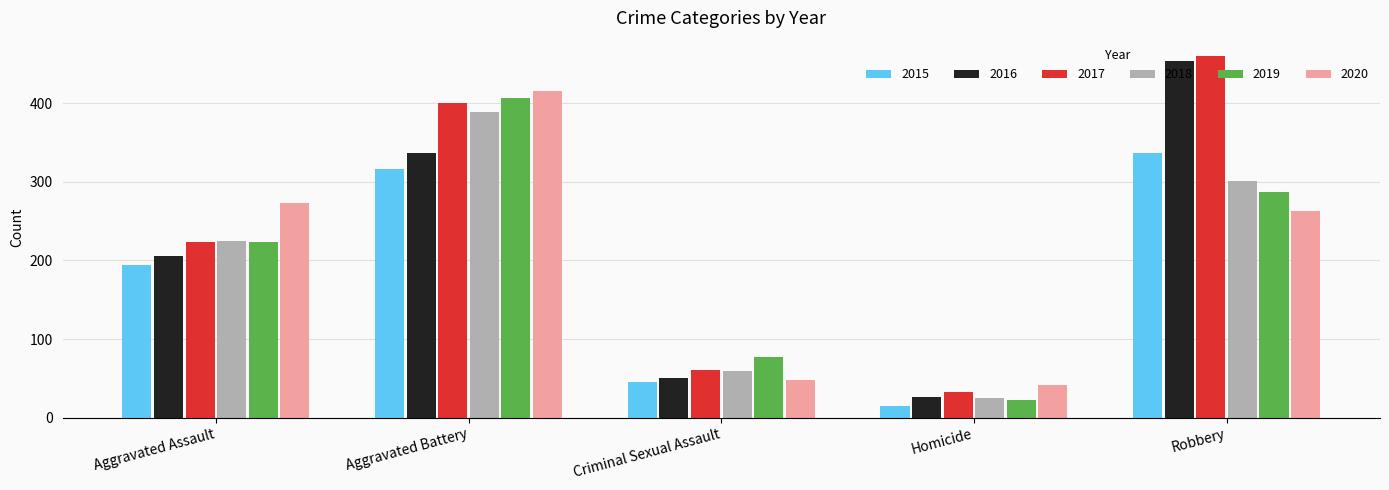

What is the sum of the 2016 values at Homicide and Aggravated Battery?

362